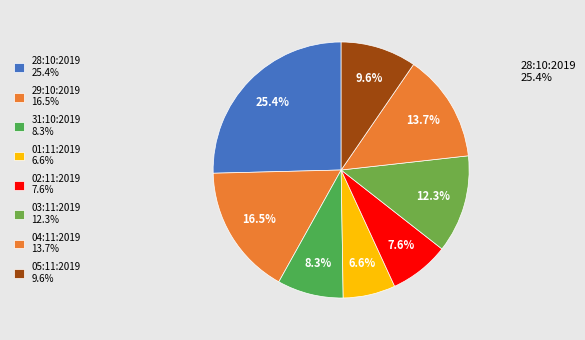

To the nearest percent, what portion does 03:11:2019 represent?

12%